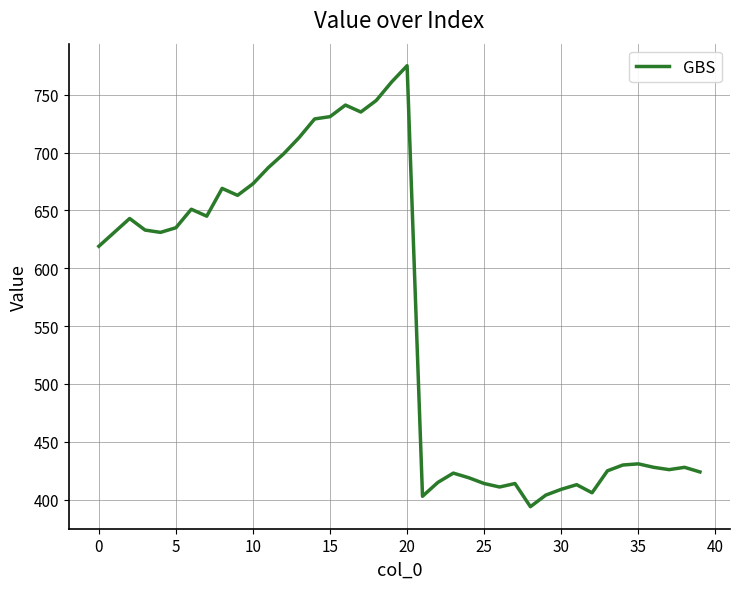

What is the maximum value shown in the chart?

775